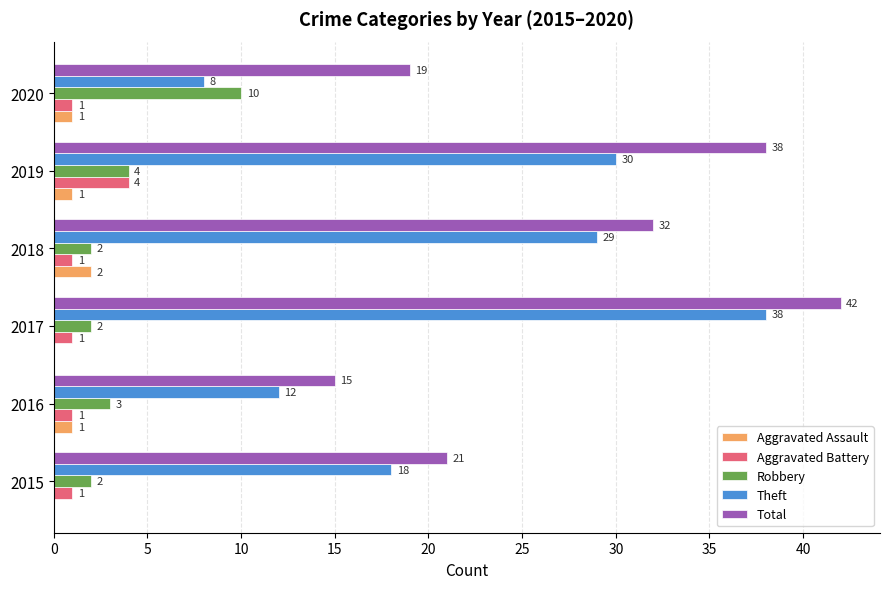

What is the sum of the Robbery values at 2016 and 2019?

7